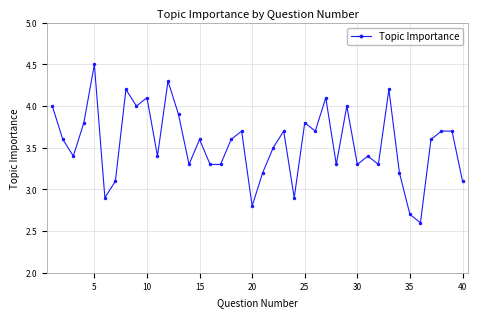

What is the difference between the maximum and second lowest values?

1.8